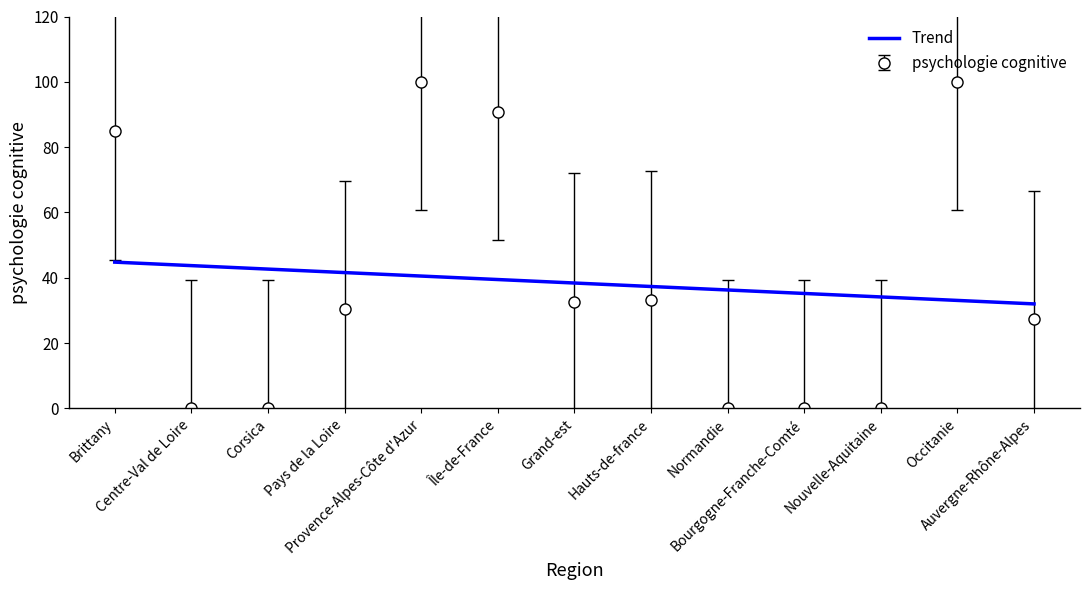

Which series has the largest range (max minus min)?

psychologie cognitive